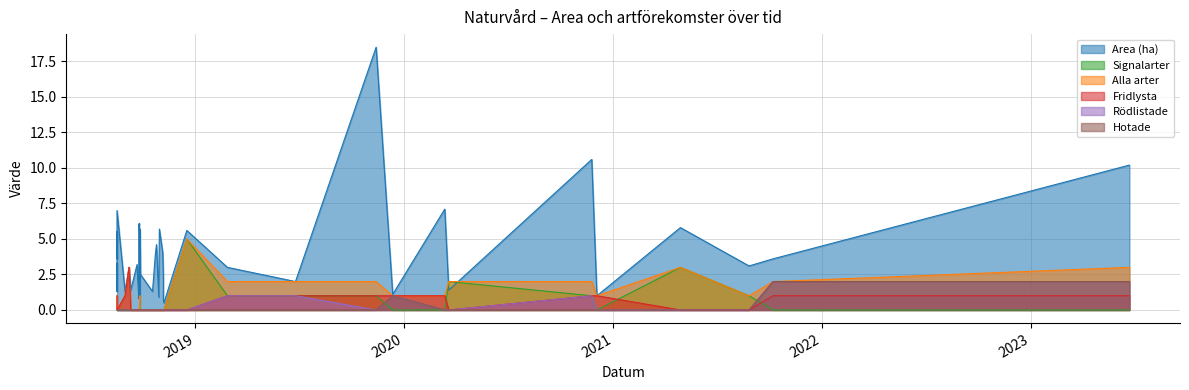

What is the spread (max minus min) of values at 2018-08-31?

1.3